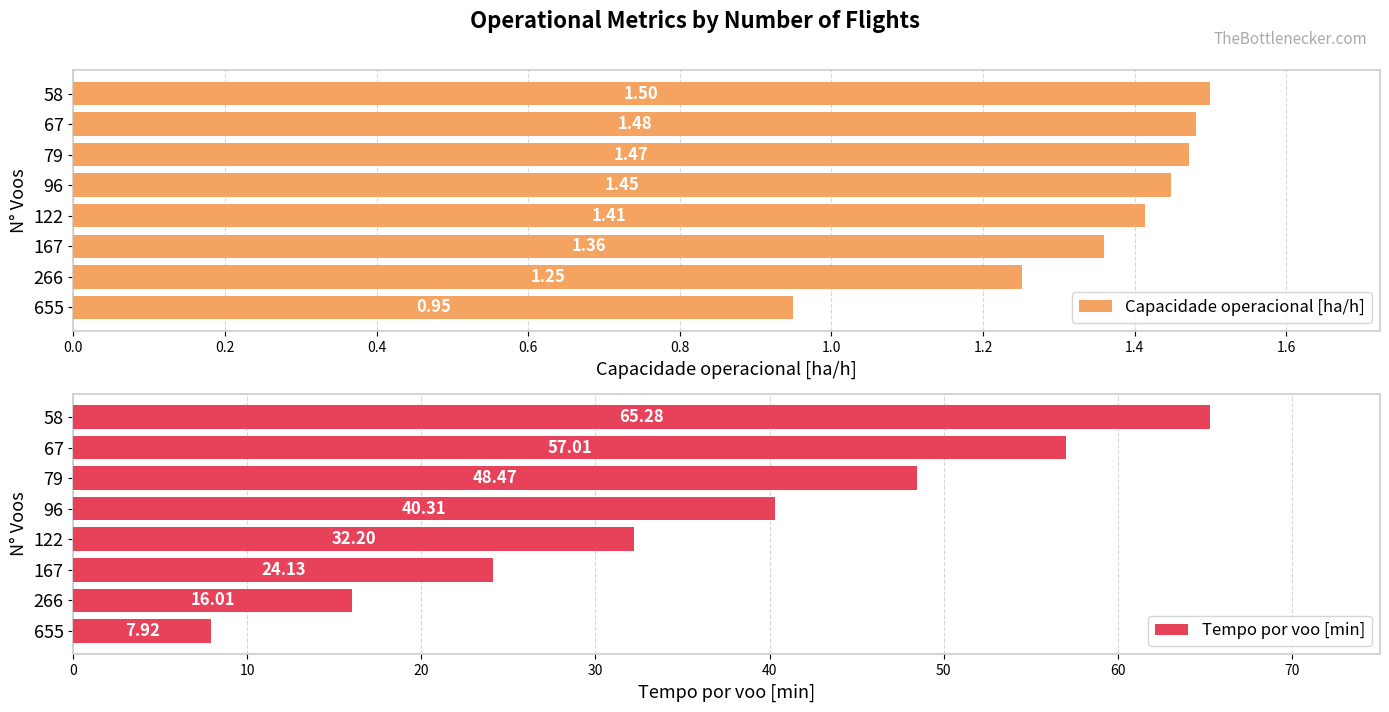

What is the sum of the Capacidade operacional [ha/h] values at 167 and 96?

2.8